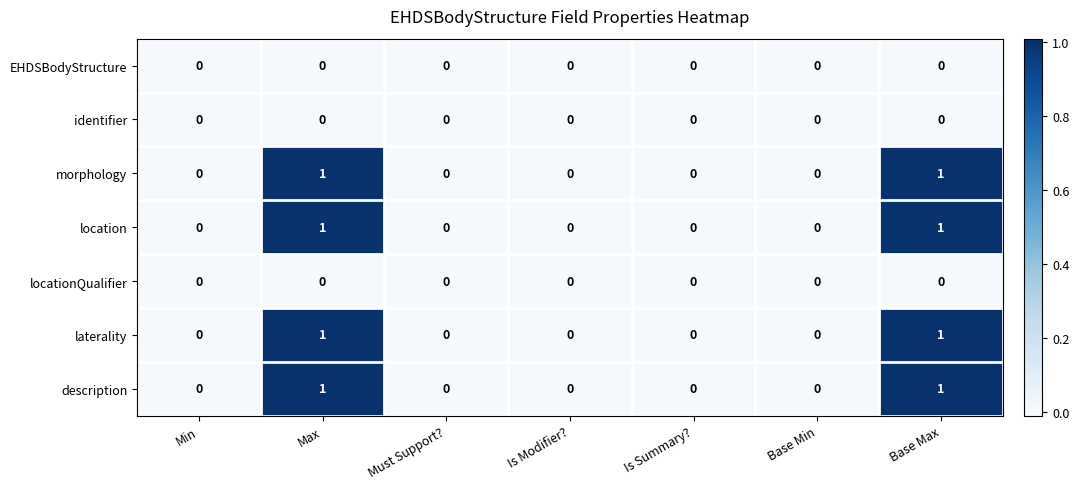

Count the location values in the range 0 to 1.

7